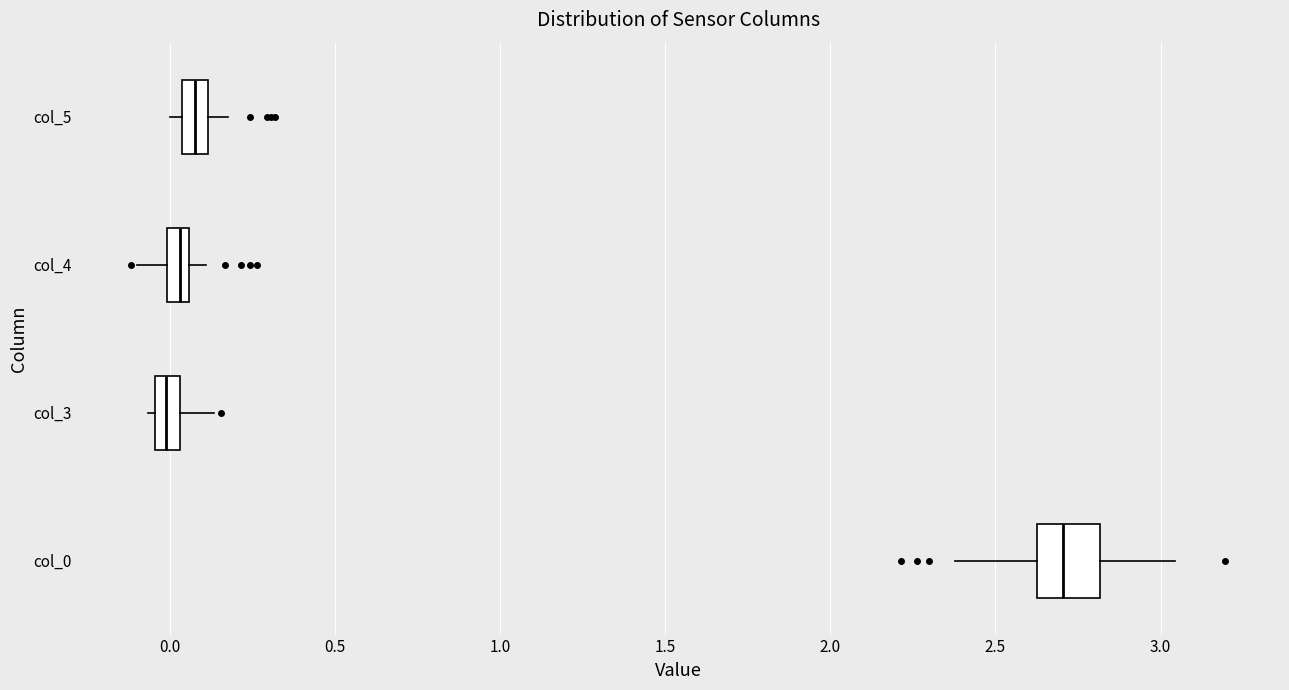

Where is the left edge of the box for col_5 on the x-axis? The values are not printed on the chart, so give them approximately, as read against the axis.

0.05